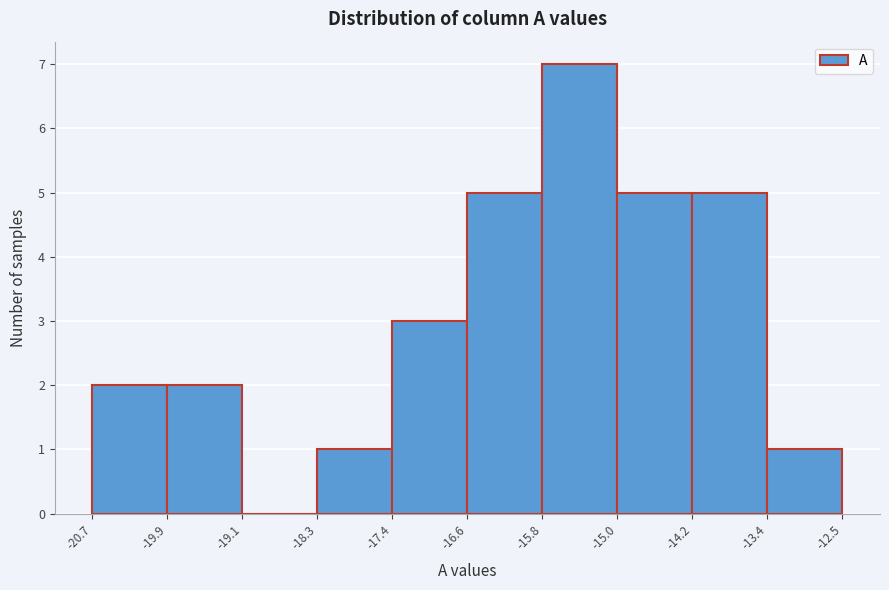

Over which range of the x-axis is the bar tallest?

-15.8 to -15.0